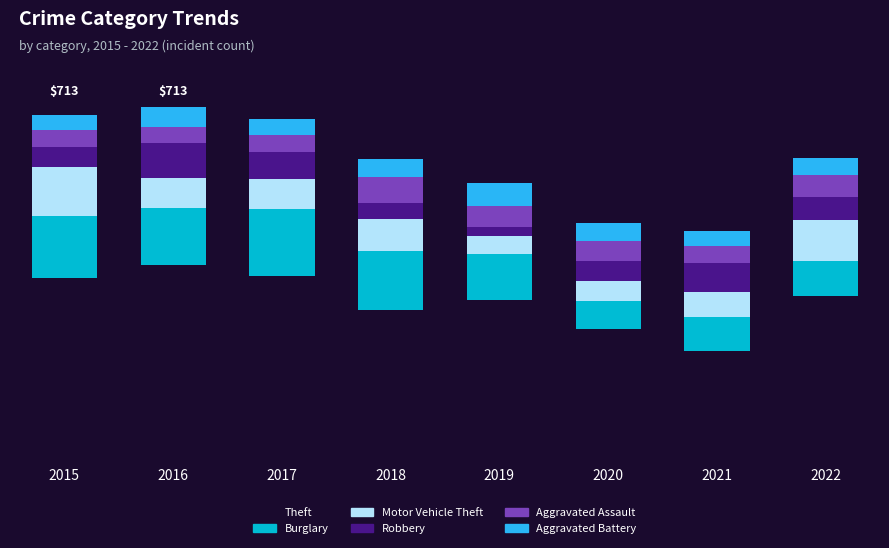

Does the chart contain any negative values?

No